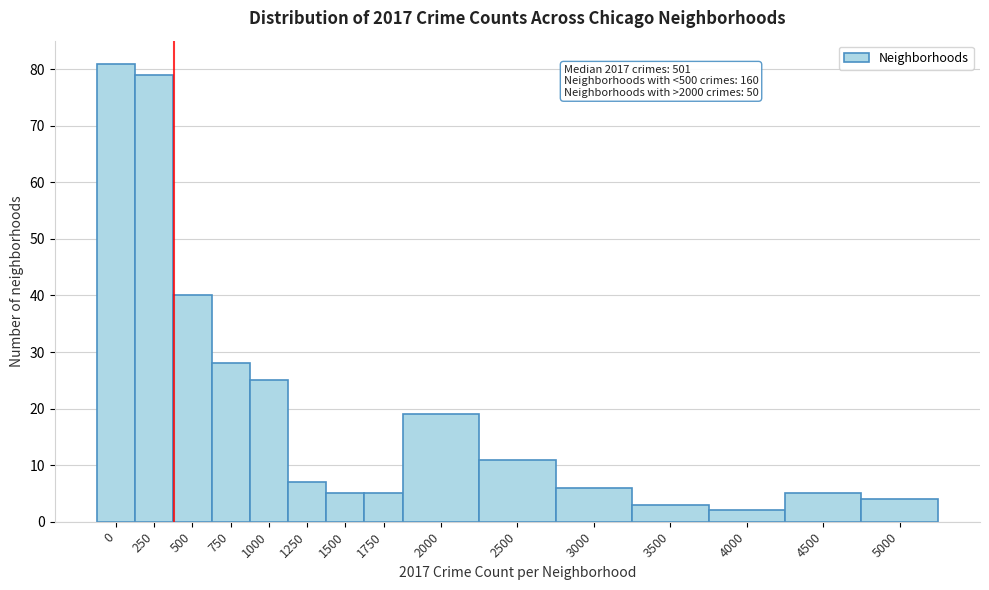

Reading right to left, what are all the values shown in this chart?

4	5	2	3	6	11	19	5	5	7	25	28	40	79	81